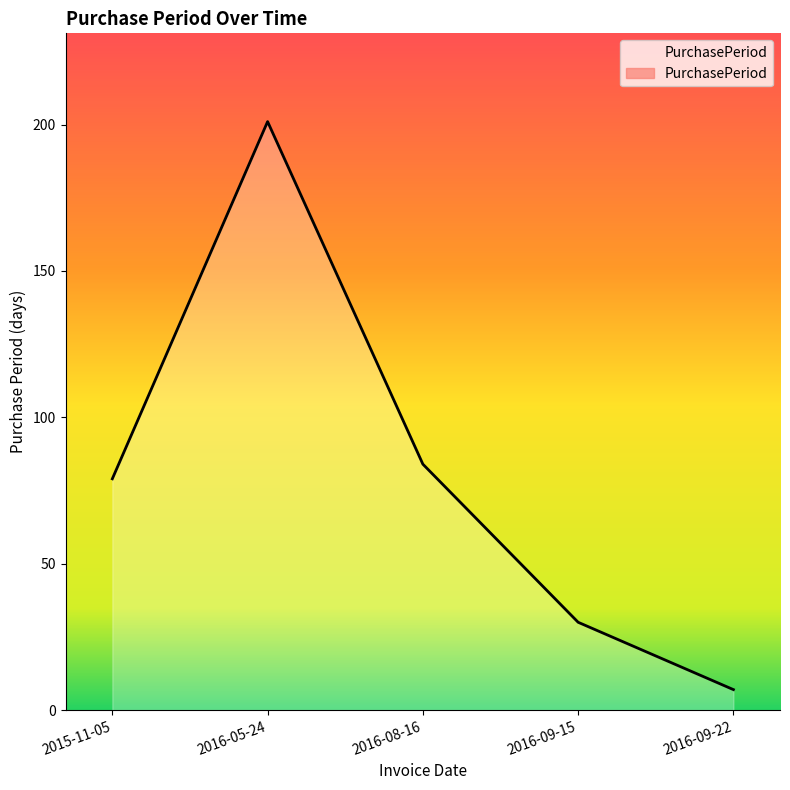

How many lines are shown in the chart?

1